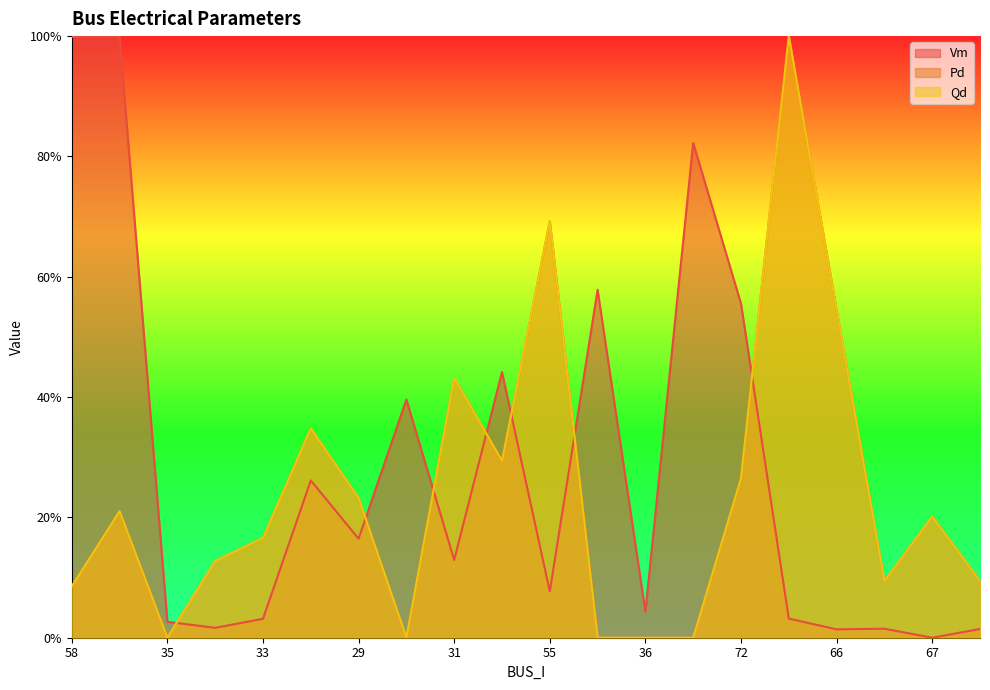

Reading left to right, transcribe all the data shown in this chart.

Vm: 1.0	1.0	0.0	0.0	0.0	0.3	0.2	0.4	0.1	0.4	0.1	0.6	0.0	0.8	0.6	0.0	0.0	0.0	0.0	0.0
Pd: 0.1	0.2	0.0	0.1	0.2	0.3	0.2	0.0	0.4	0.3	0.7	0.0	0.0	0.0	0.3	1.0	0.5	0.1	0.2	0.1
Qd: 0.1	0.2	0.0	0.1	0.2	0.3	0.2	0.0	0.4	0.3	0.7	0.0	0.0	0.0	0.3	1.0	0.5	0.1	0.2	0.1